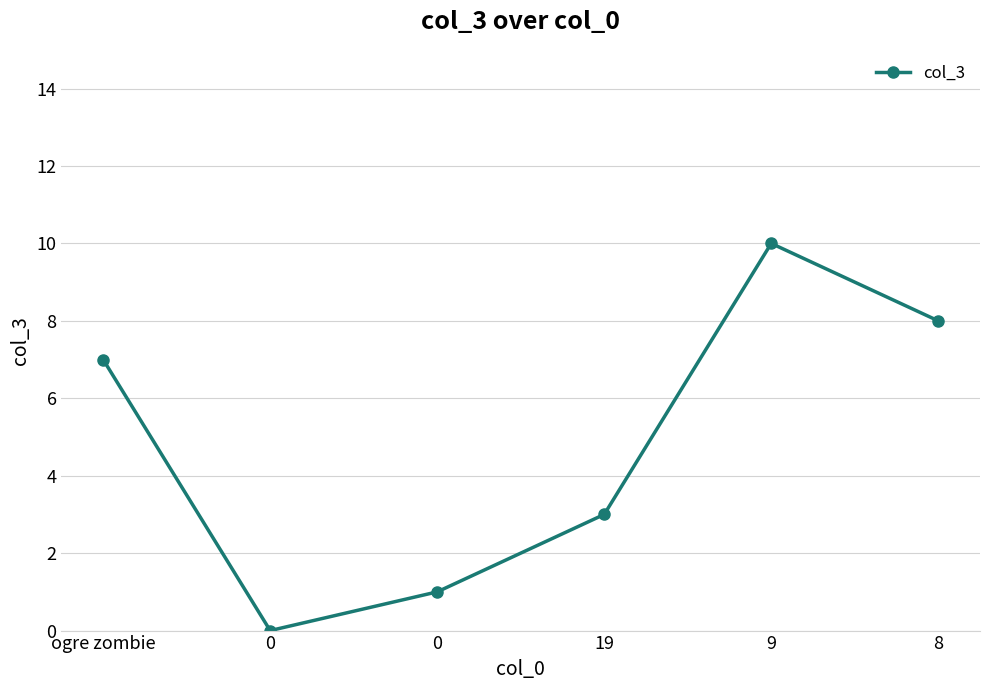

List the labels in order of value, largest first.

9, 8, ogre zombie, 19, 0, 0